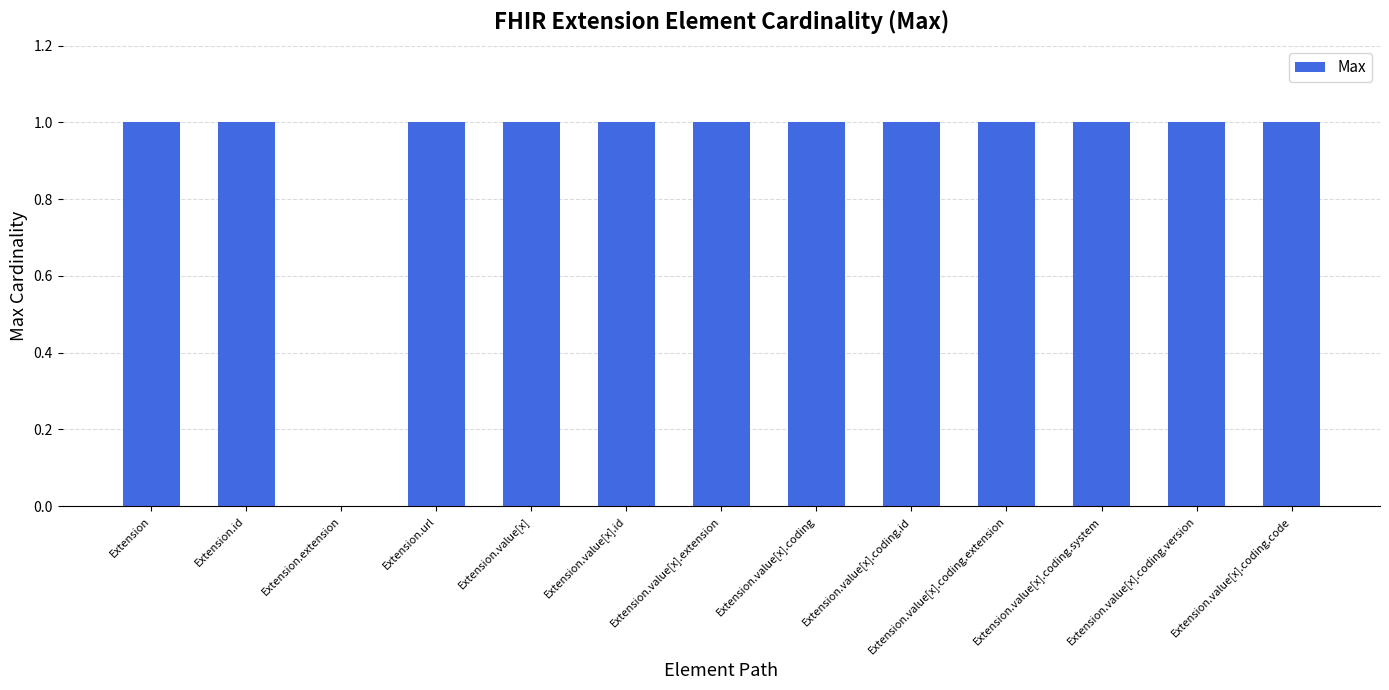

Count the values in the range 1 to 2.

12